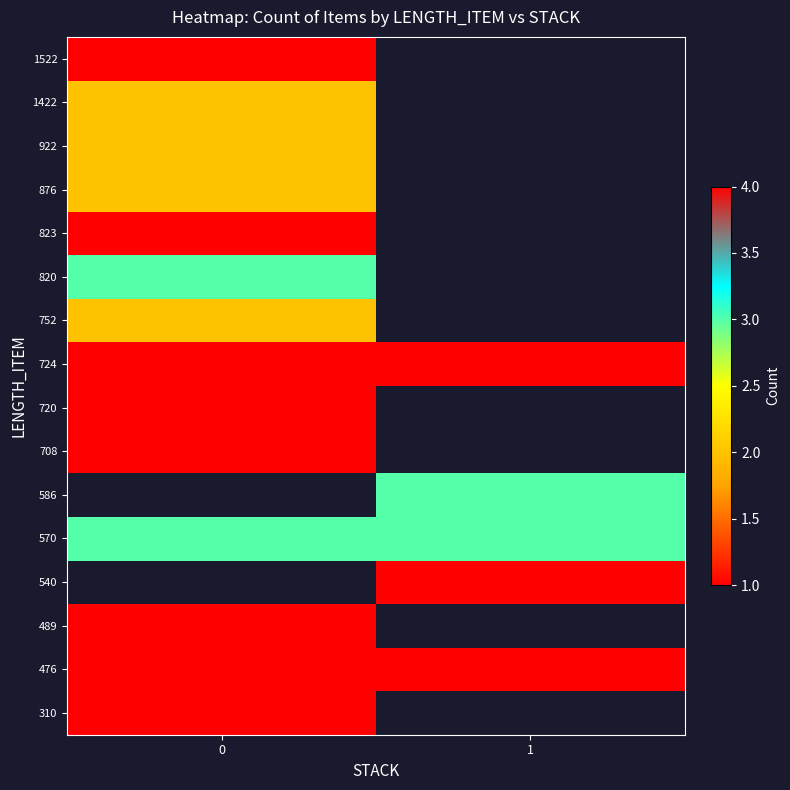

How many positive values does the 1422 series have?

1